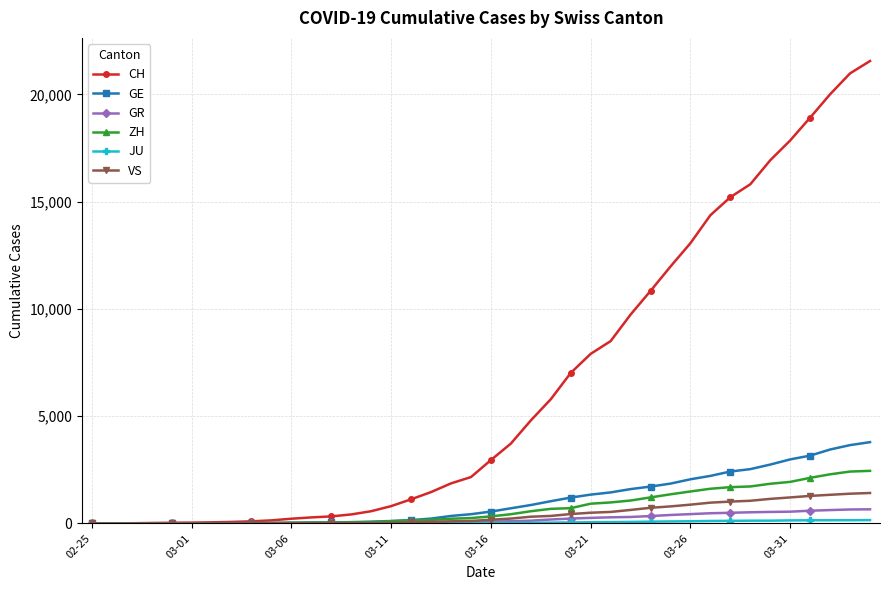

At how many categories does at least one series exceed 14078?

9